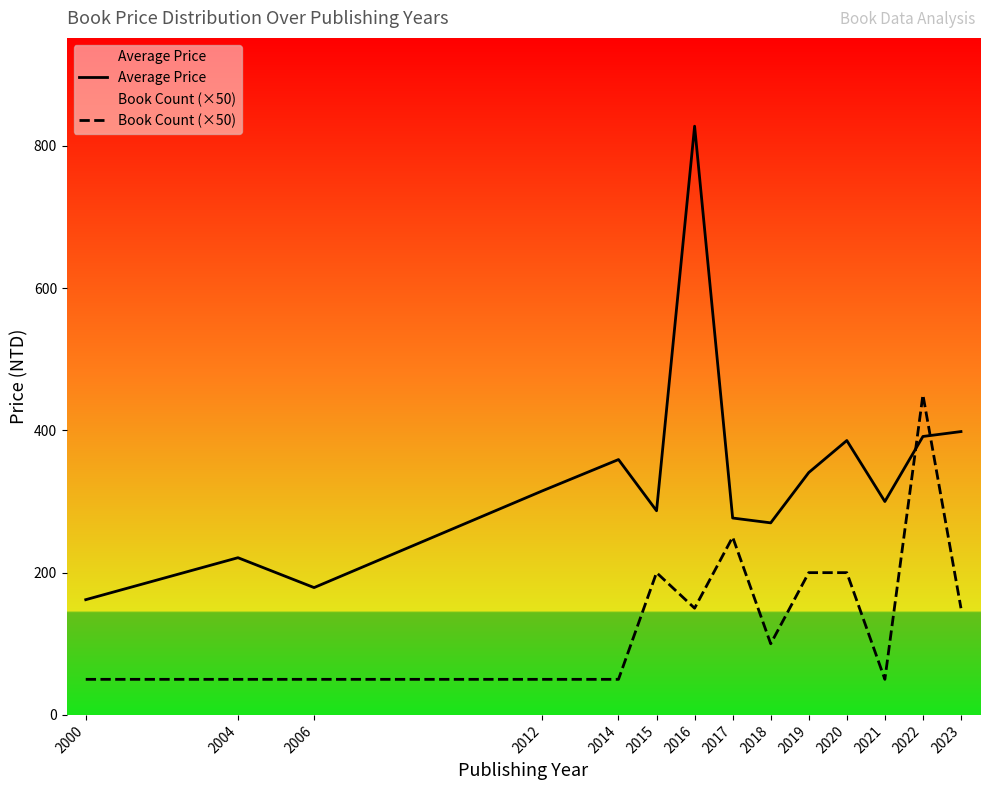

What is the maximum value for Book Count (×50)?

450.0